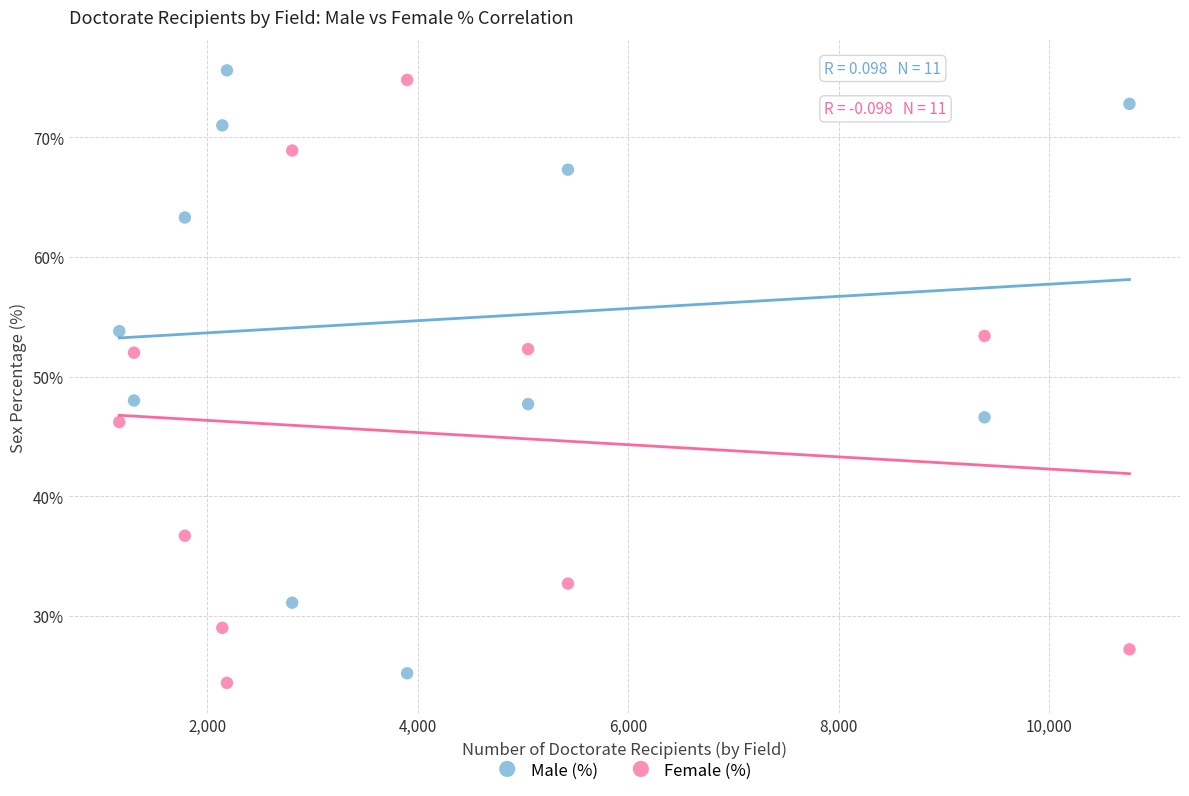

What is the X range (max minus min) for the scatter plot?

9598.0